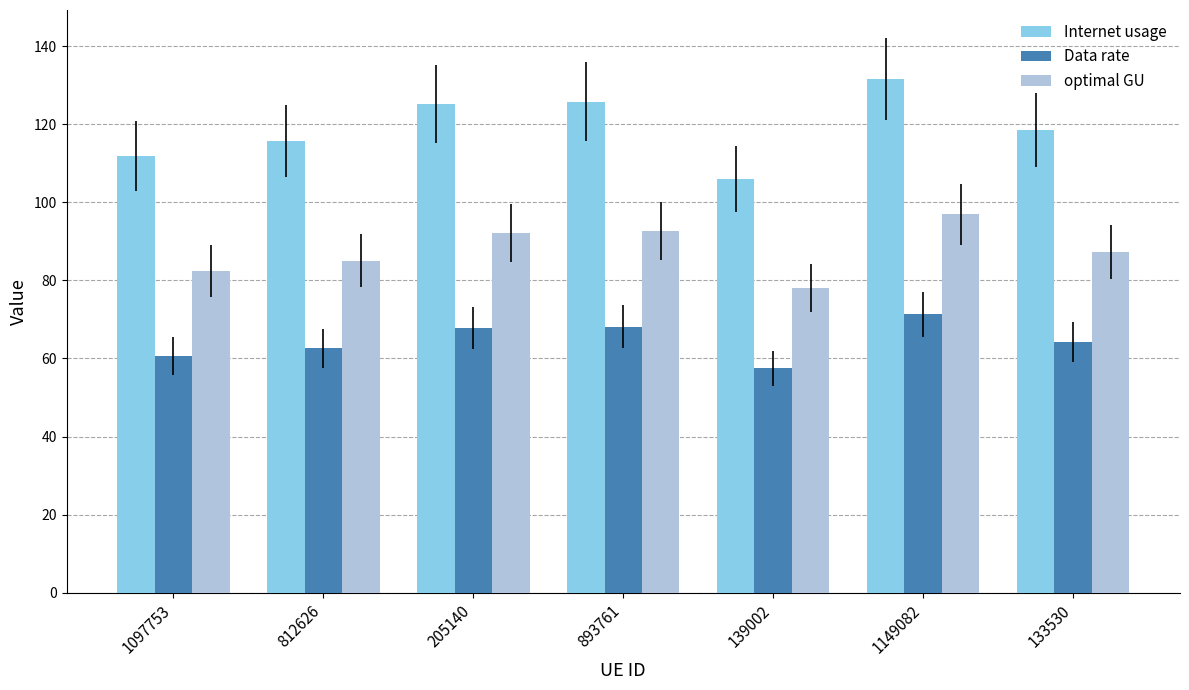

Is it true that optimal GU equals 120.7 at 893761?

False